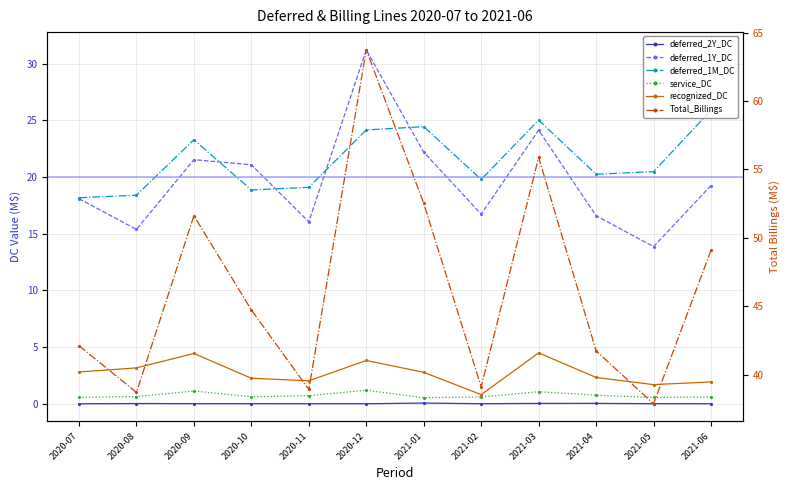

True or false: service_DC and deferred_2Y_DC intersect in this chart.

False